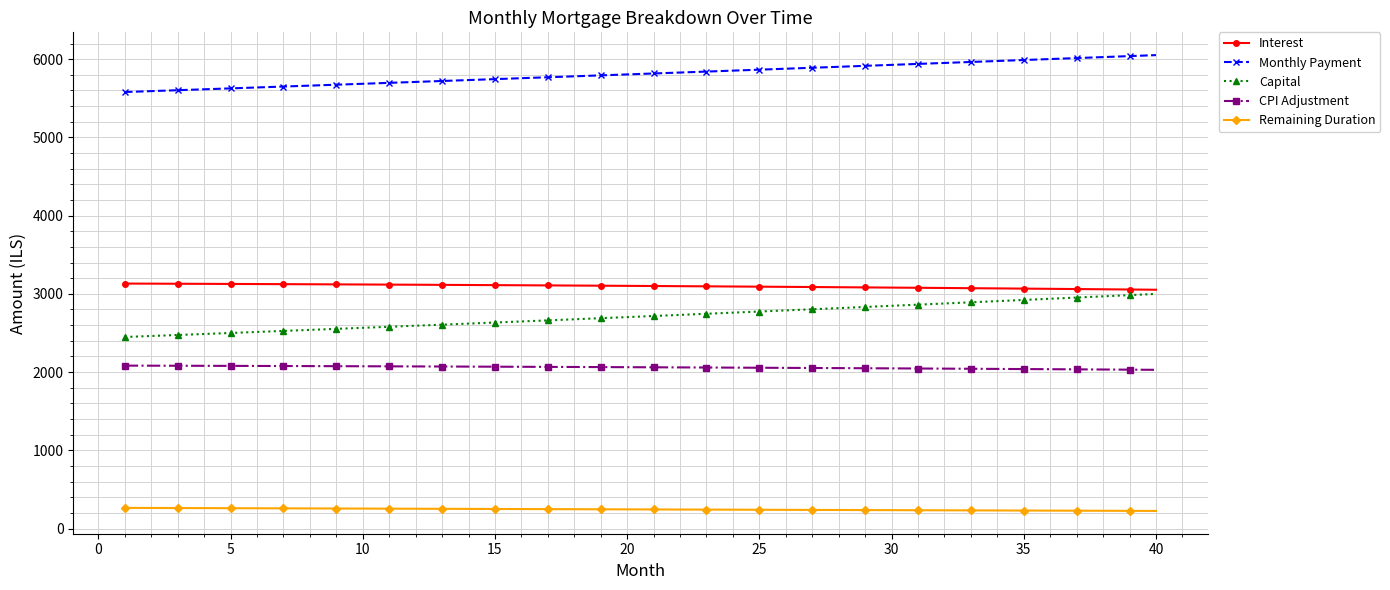

True or false: Capital and Monthly Payment intersect in this chart.

False